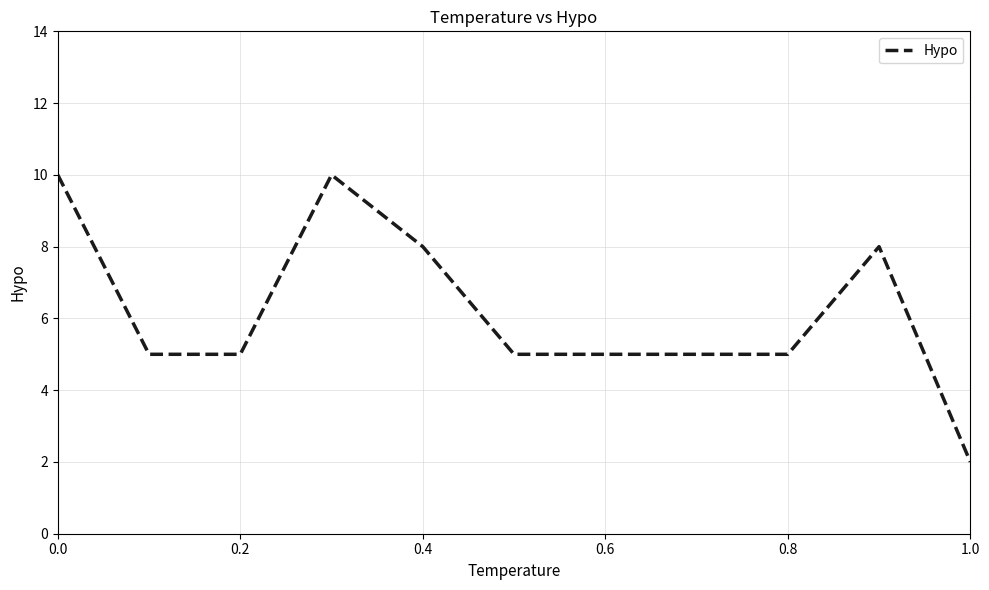

What is the difference between the maximum and minimum values?

8